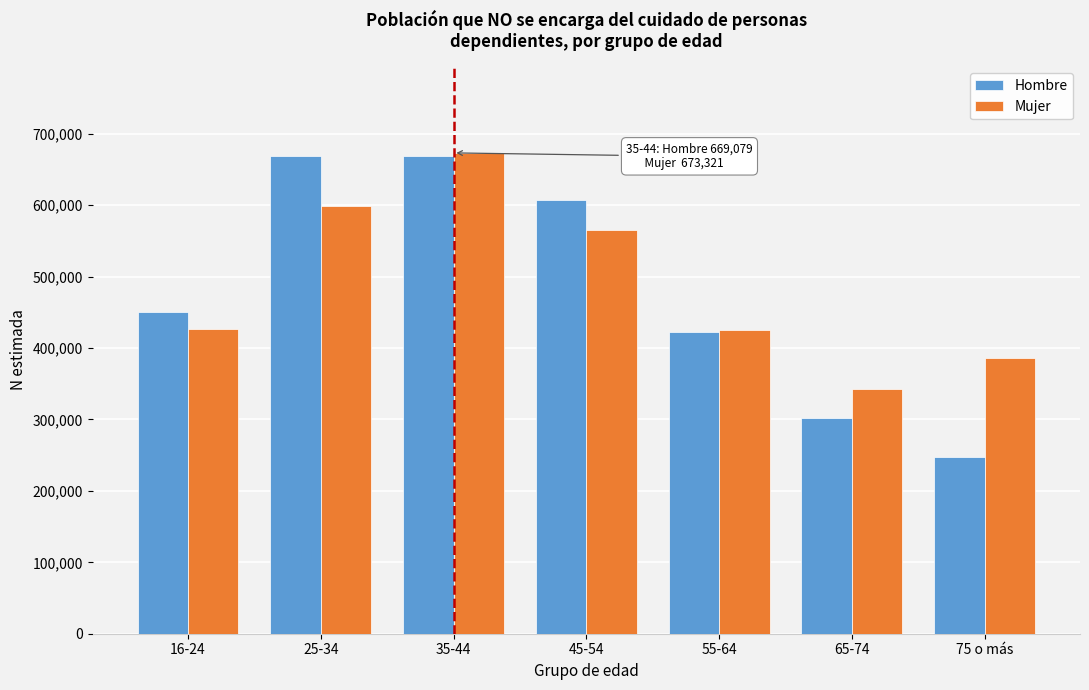

What is the total value across all series at 45-54?

1172774